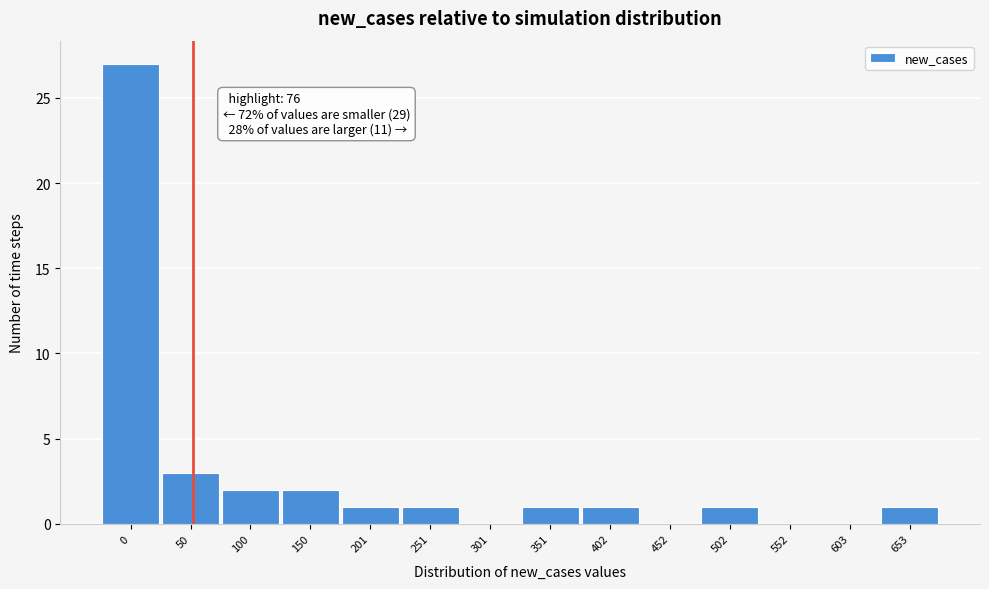

Reading left to right, what are all the values shown in this chart?

0=27	50=3	100=2	150=2	201=1	251=1	301=0	351=1	402=1	452=0	502=1	552=0	603=0	653=1